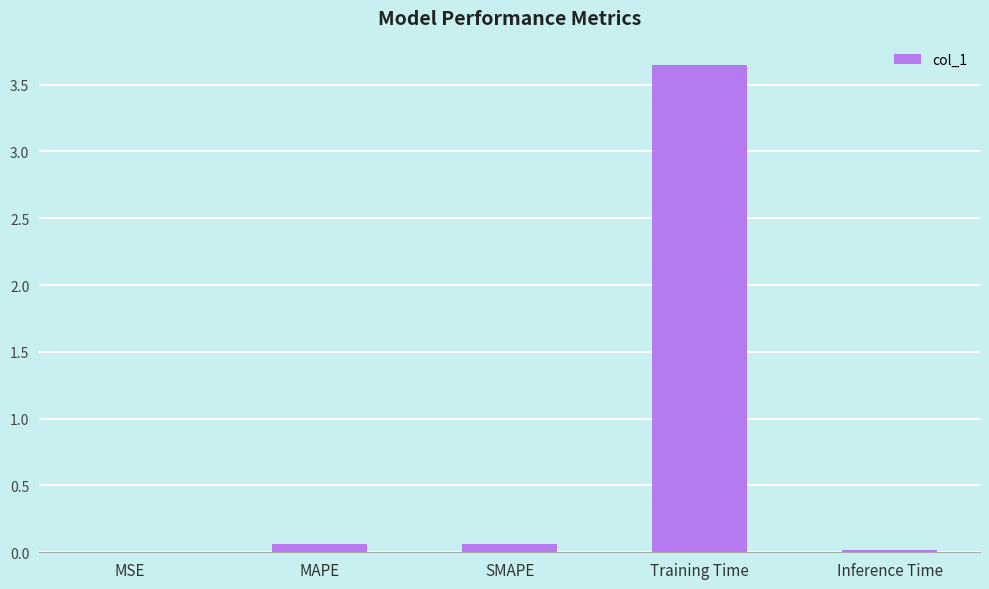

Is it true that the value at Inference Time is 0.0?

True